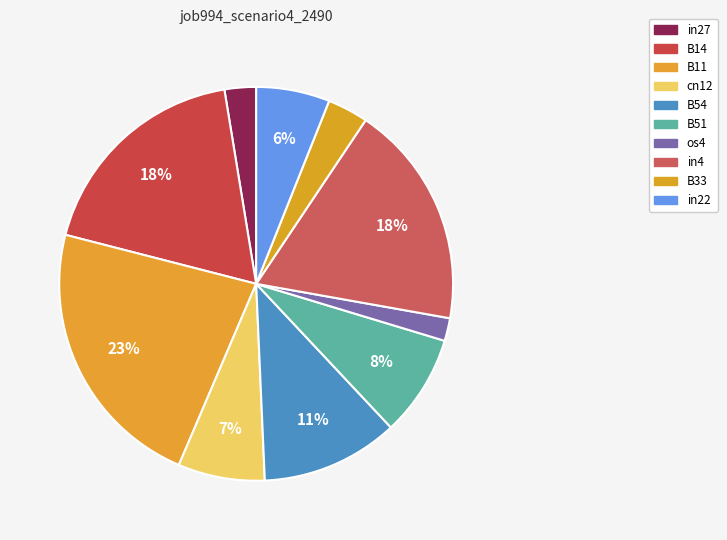

Which has a higher value, in22 or B51?

B51